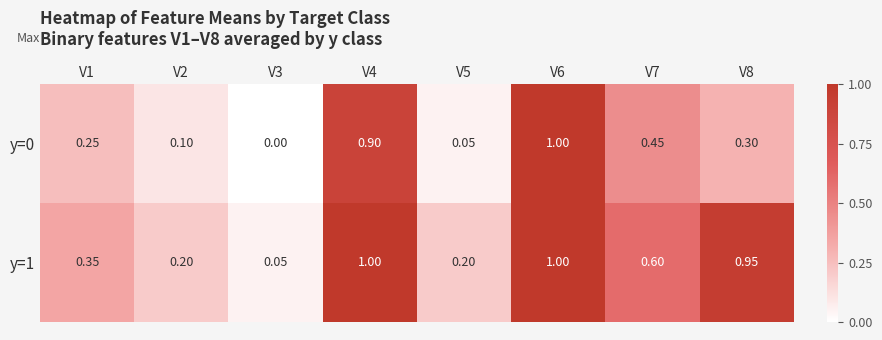

Is the value of y=1 at V6 greater than the value of y=0 at V5?

Yes